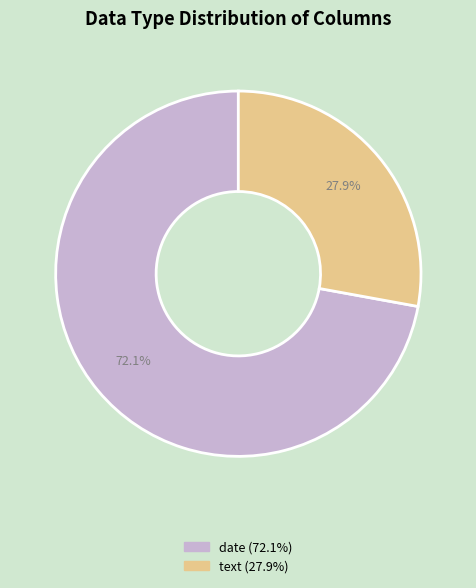

Between date and text, which is larger?

date